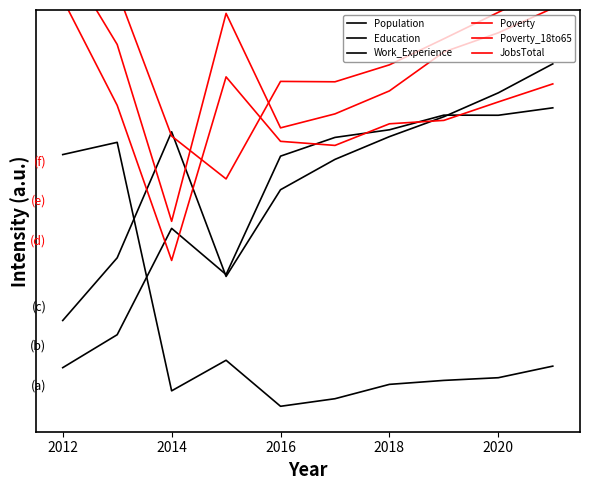

The value of Work_Experience at 2020 is 2.1. True or false?

False